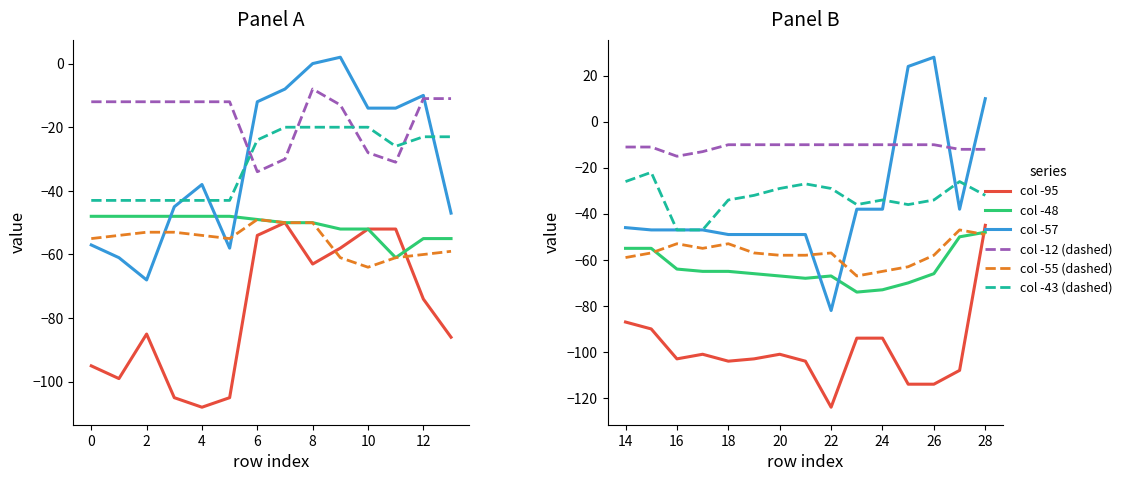

Is the value of col -43 (dashed) at 10 greater than the value of col -55 (dashed) at 13?

Yes